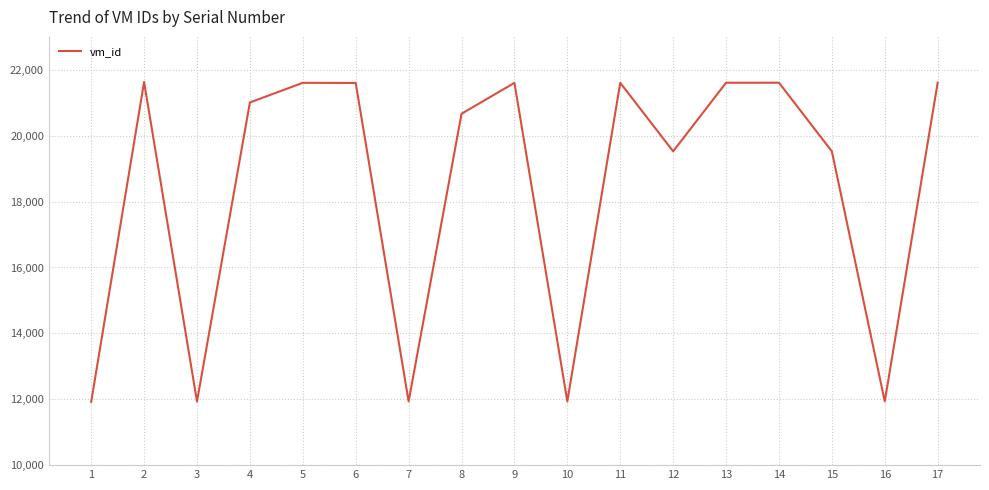

True or false: the data shows 11935 at 10.

True